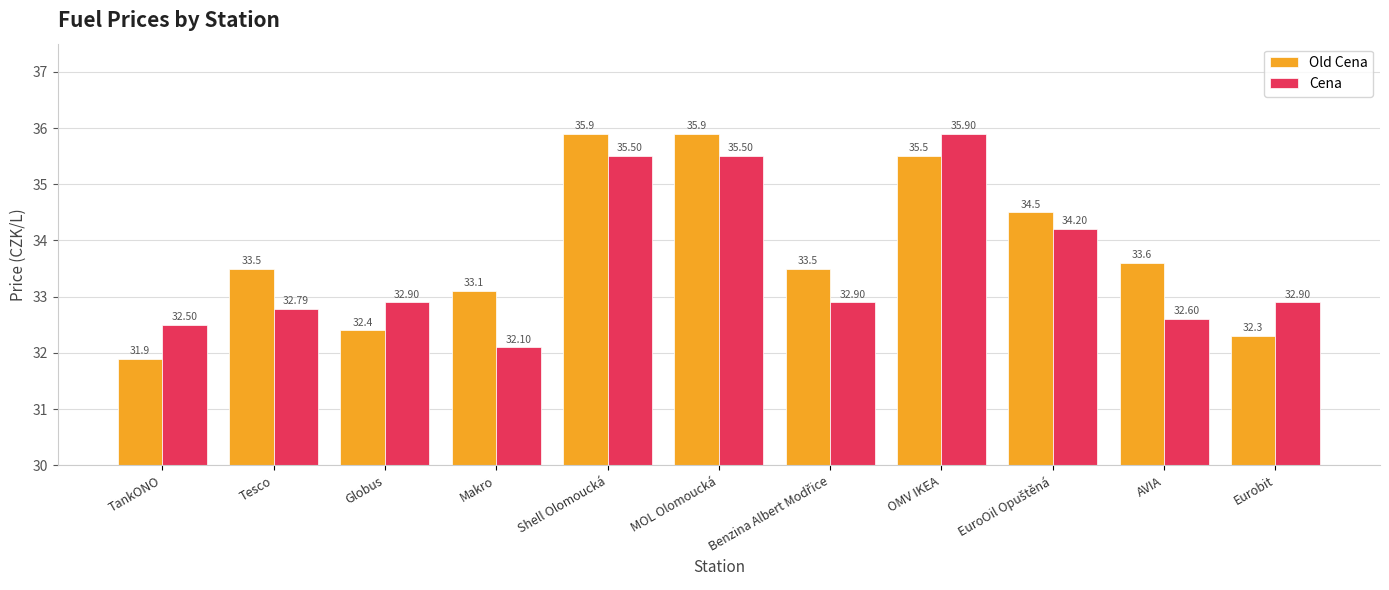

What is the difference between the maximum and minimum values in the Old Cena series?

4.0